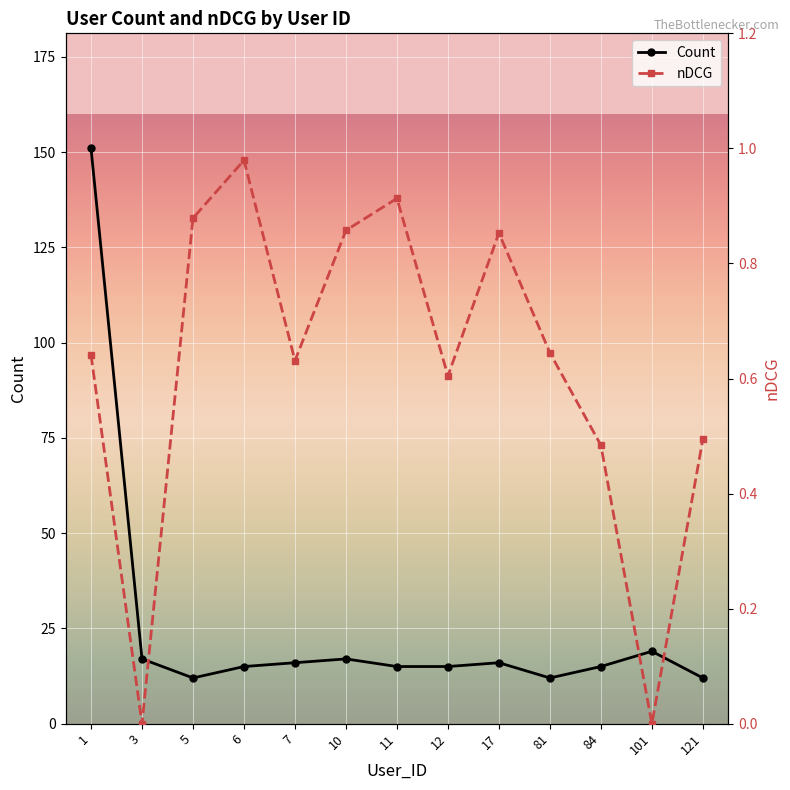

What is the spread (max minus min) of values at 3?

17.0